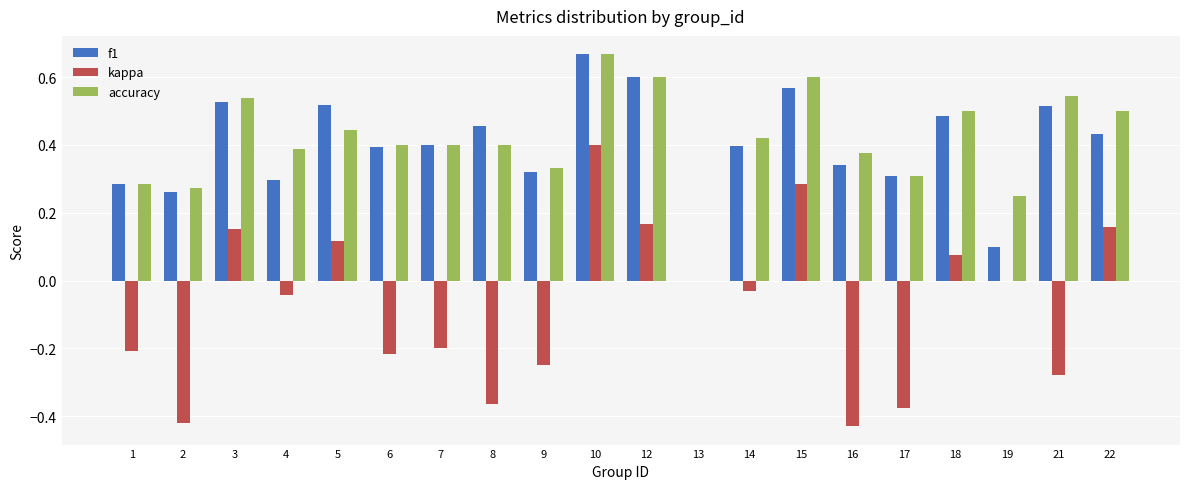

How many data points in f1 are above 0?

19